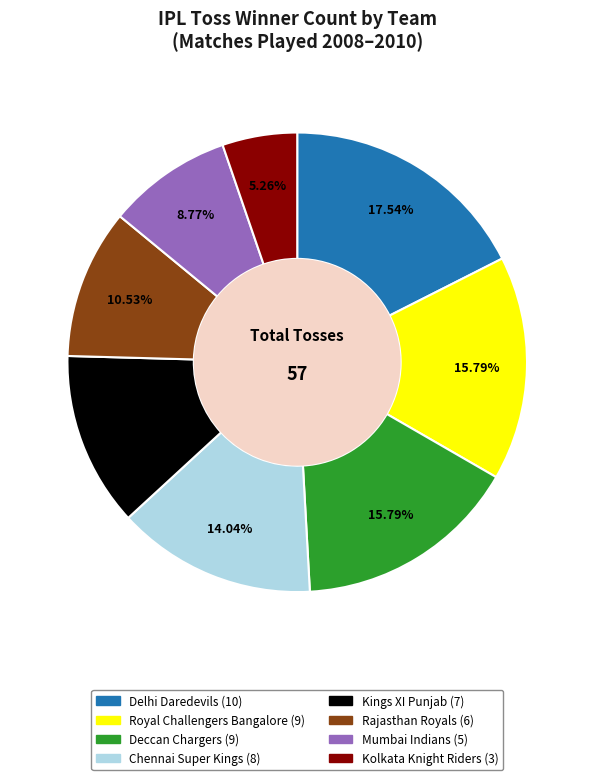

To the nearest percent, what percentage of the pie is Royal Challengers Bangalore?

16%